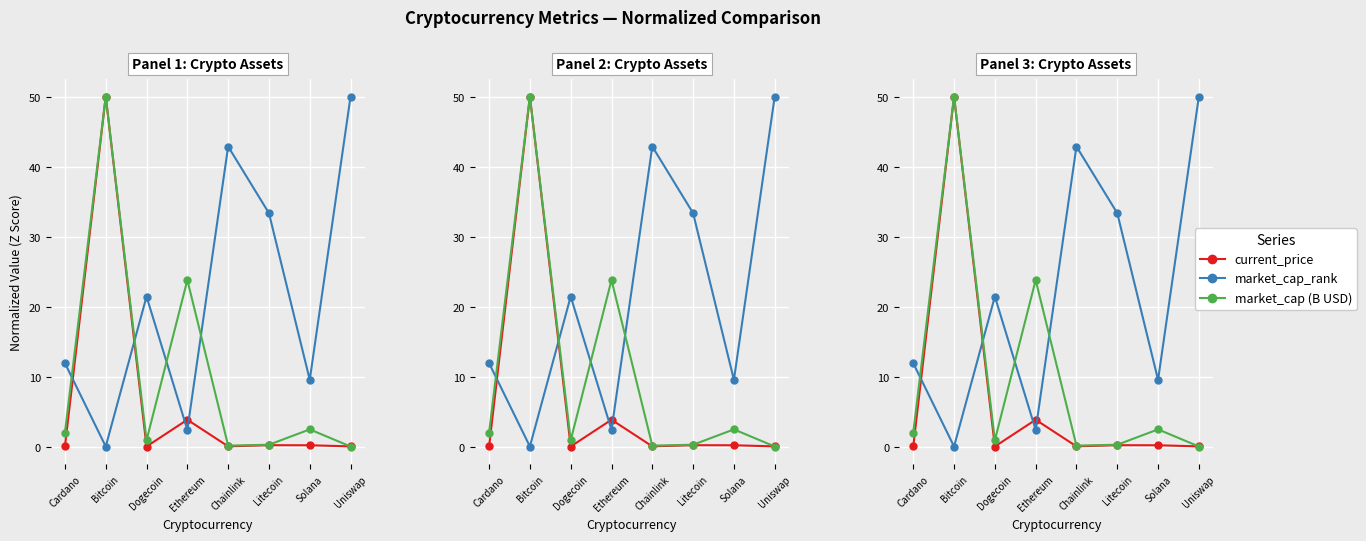

Reading right to left, what are all the values shown in this chart?

current_price: Uniswap=0.0	Solana=0.2	Litecoin=0.2	Chainlink=0.0	Ethereum=3.8	Dogecoin=0.0	Bitcoin=50.0	Cardano=0.0
market_cap_rank: Uniswap=50.0	Solana=9.5	Litecoin=33.3	Chainlink=42.9	Ethereum=2.4	Dogecoin=21.4	Bitcoin=0.0	Cardano=11.9
market_cap (B USD): Uniswap=0.0	Solana=2.4	Litecoin=0.3	Chainlink=0.1	Ethereum=23.8	Dogecoin=0.9	Bitcoin=50.0	Cardano=2.0